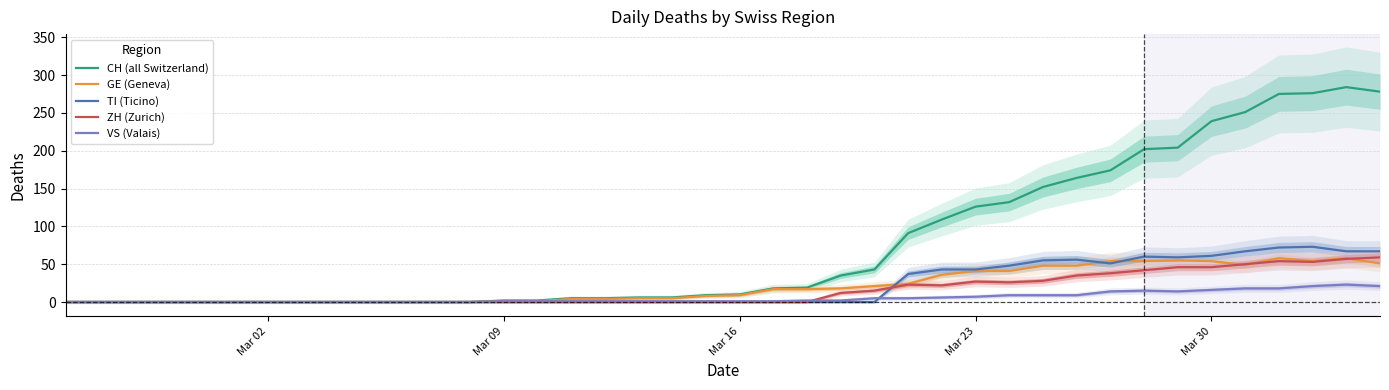

At how many categories does at least one series exceed 216?

6